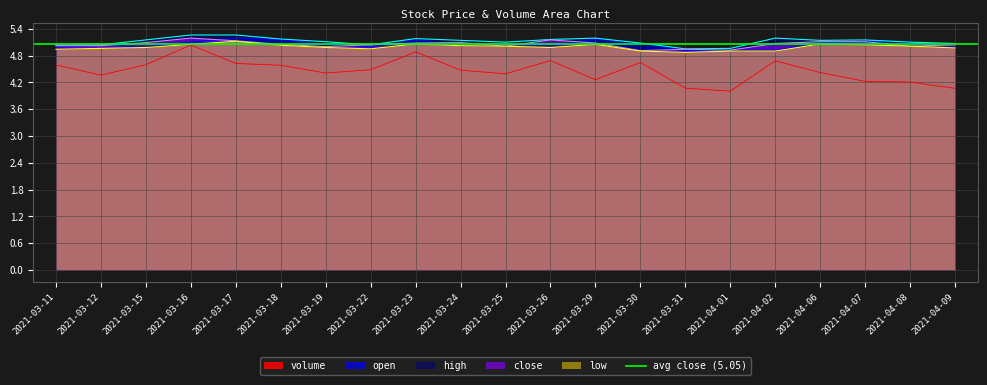

Is the value of open at 2021-03-29 greater than the value of high at 2021-03-19?

Yes